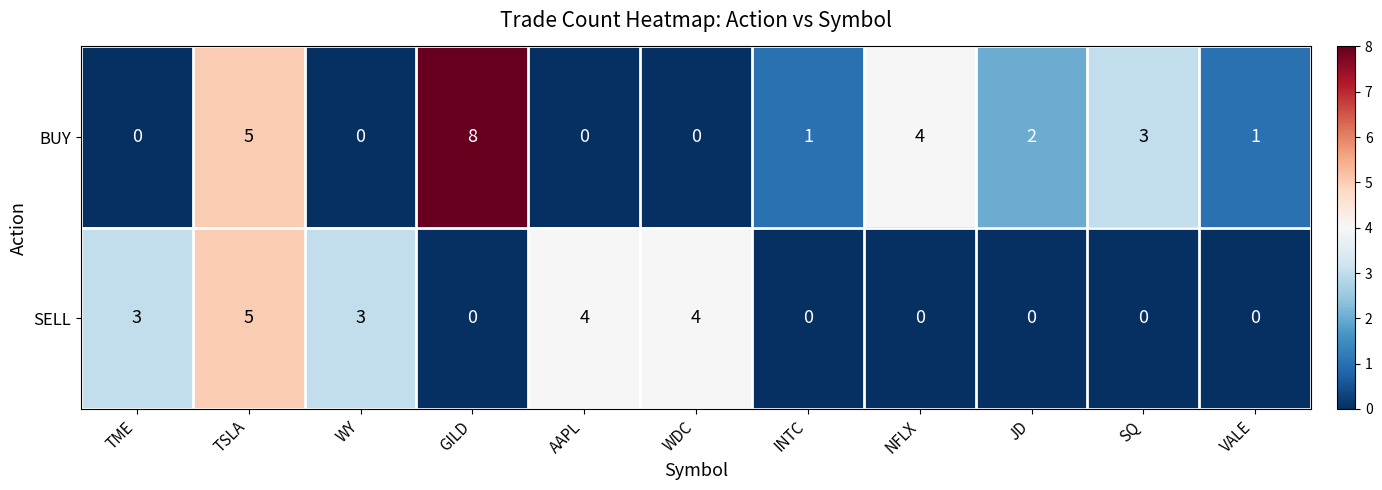

What is the total value across all series at WY?

3